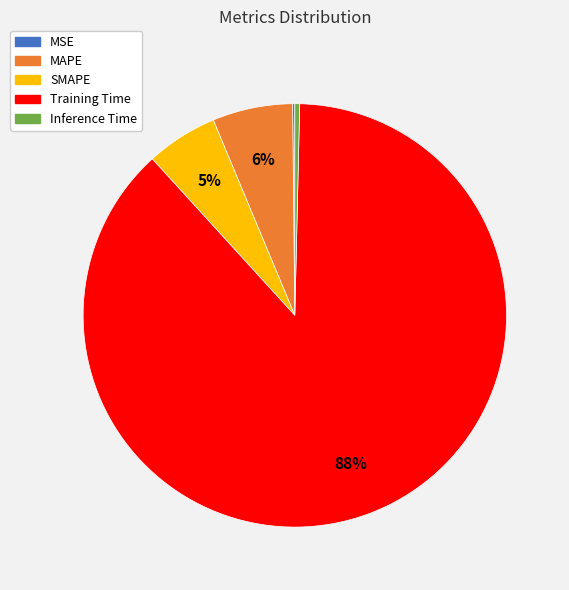

To the nearest percent, what is the average slice percentage?

20%